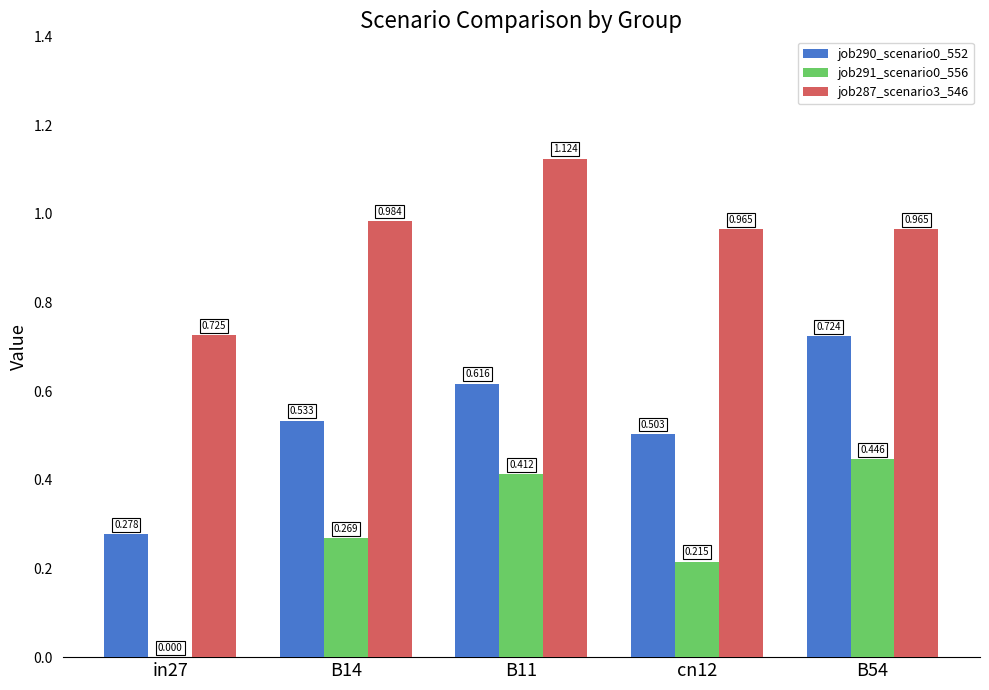

What are all the series names shown in the legend?

job290_scenario0_552, job291_scenario0_556, job287_scenario3_546